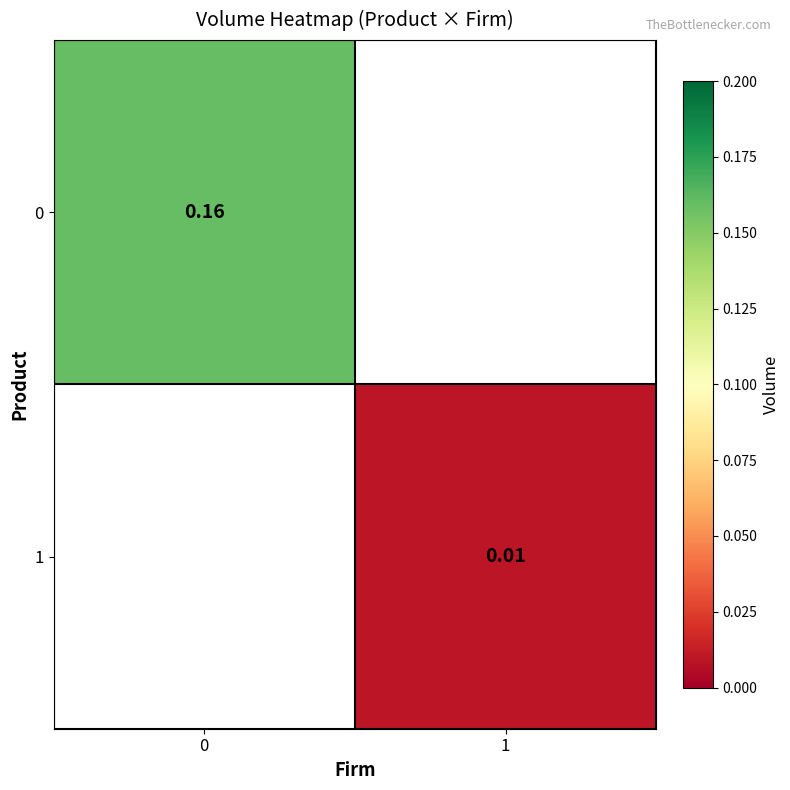

The value of 0 at 0 is 0.1. True or false?

False